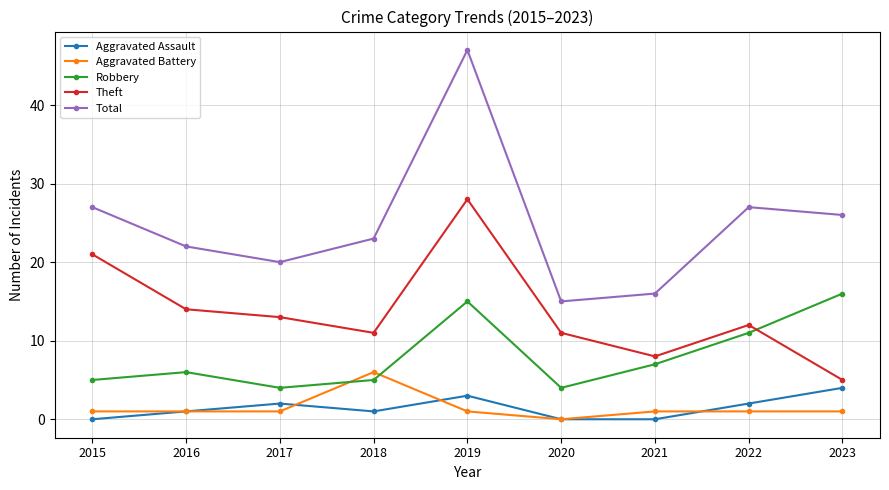

The value of Robbery at 2020 is 4. True or false?

True